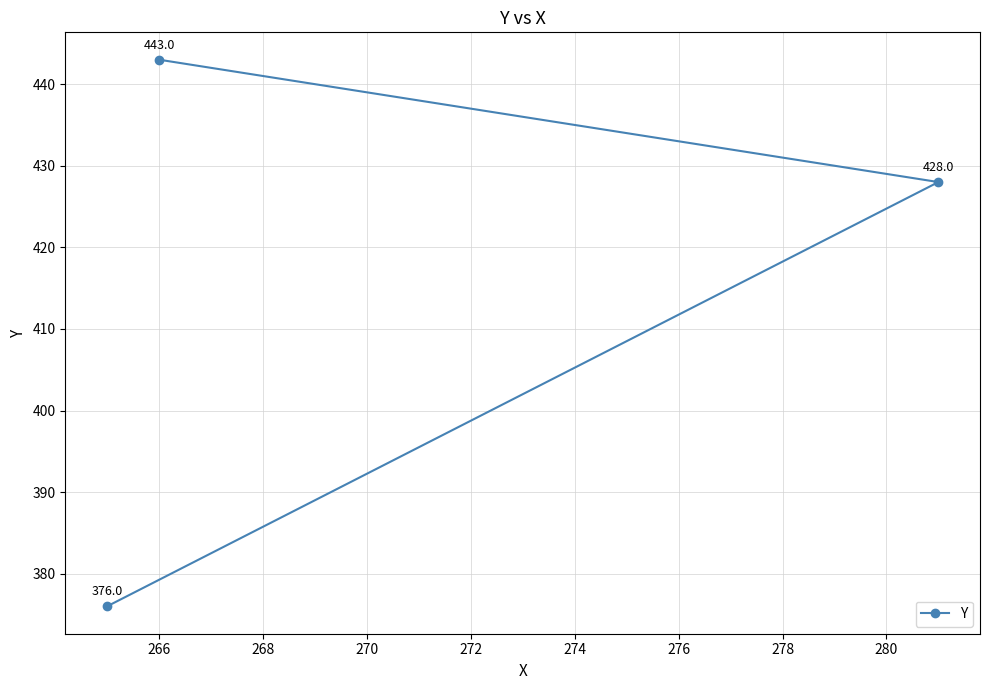

Reading left to right, transcribe all the data shown in this chart.

376	443	428